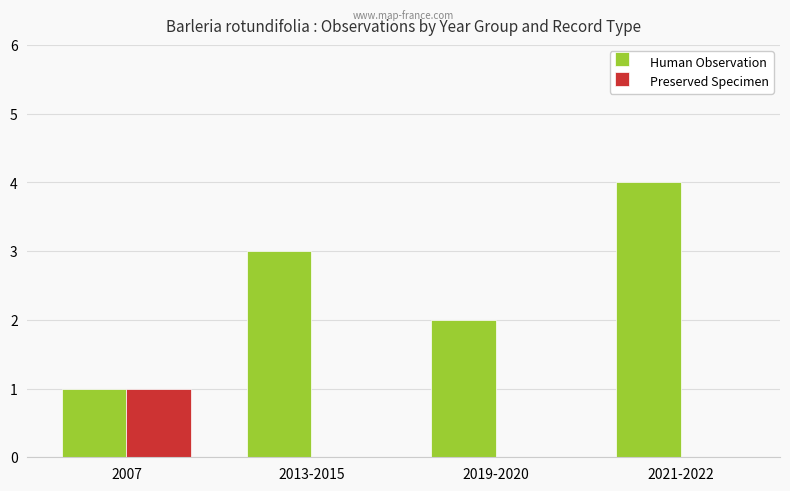

What is the total value across all series at 2019-2020?

2